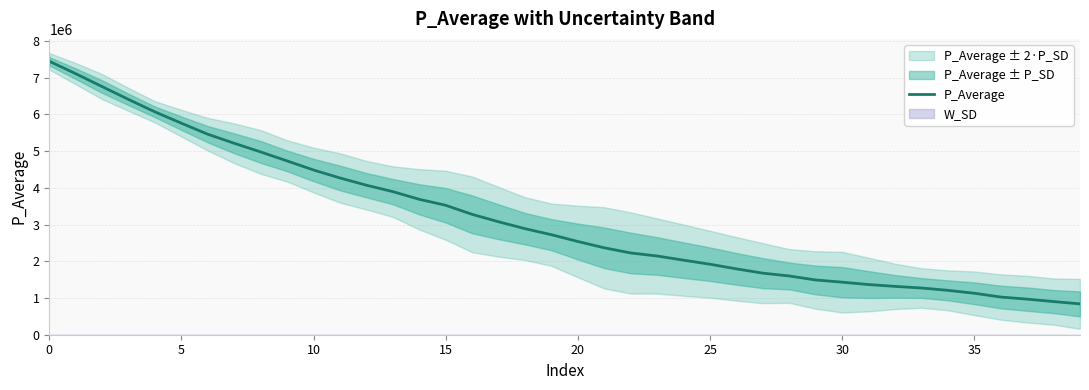

What is the average value?

3177683.4